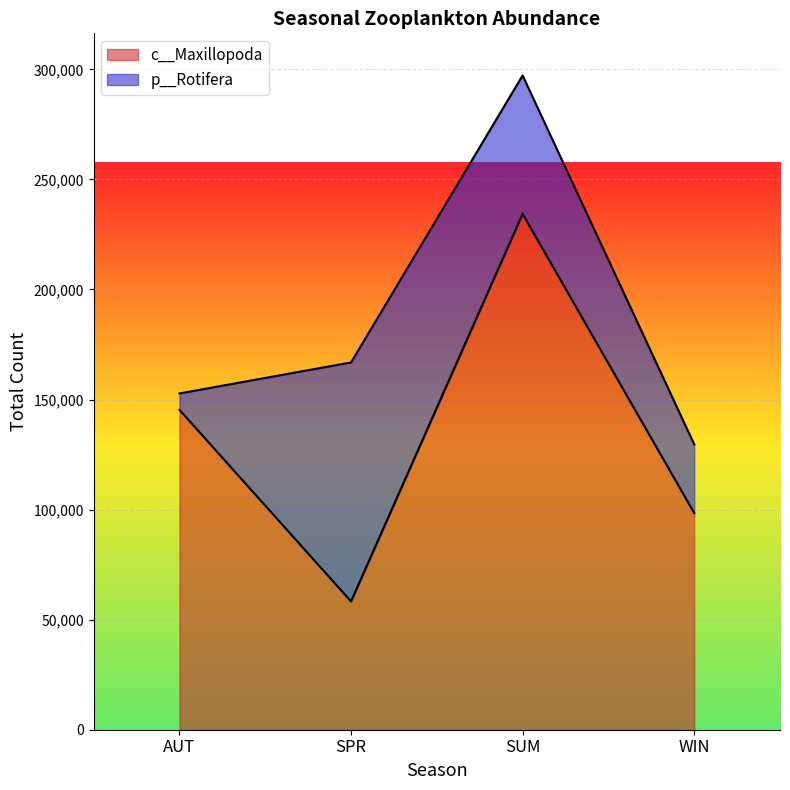

List the labels in order of value, largest first.

SUM, AUT, WIN, SPR